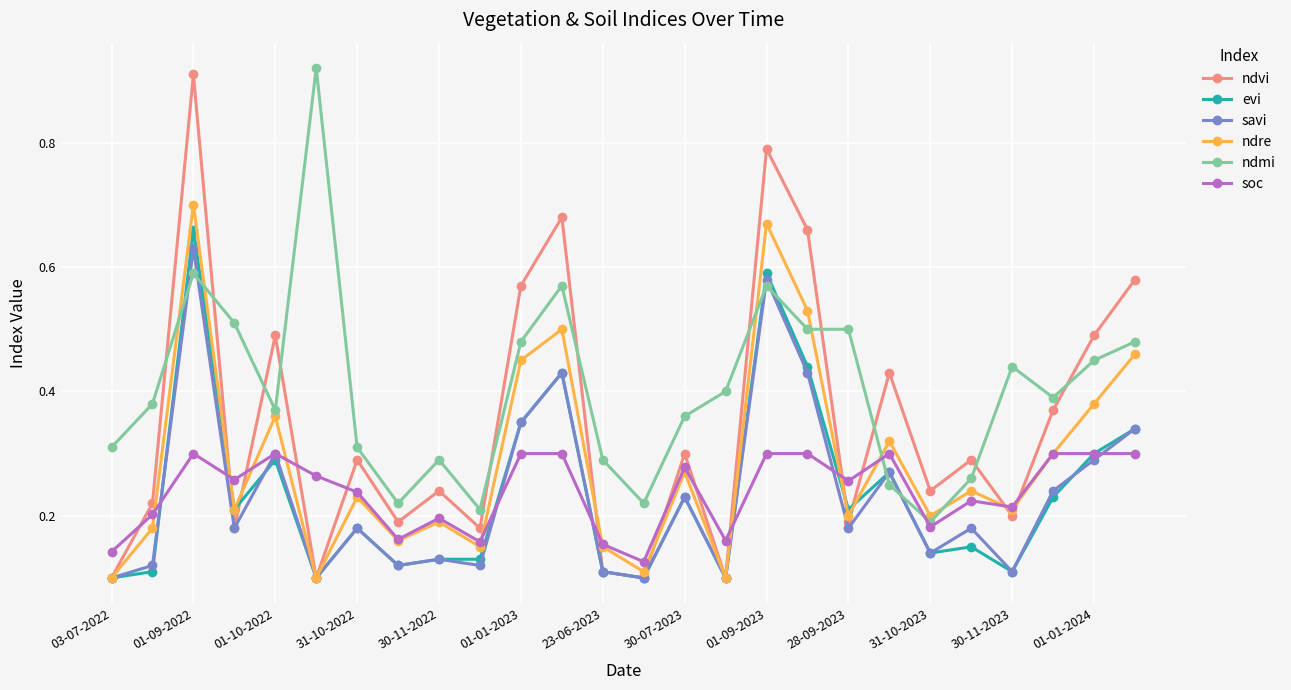

True or false: evi has more than 1 points higher than both neighbors.

True